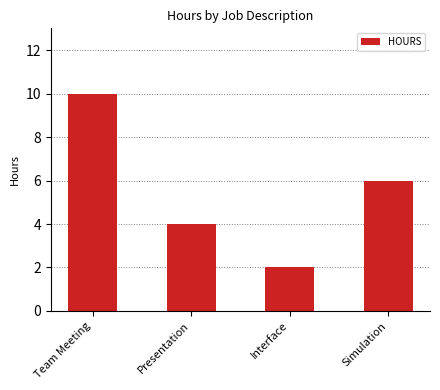

Are the bars horizontal?

No